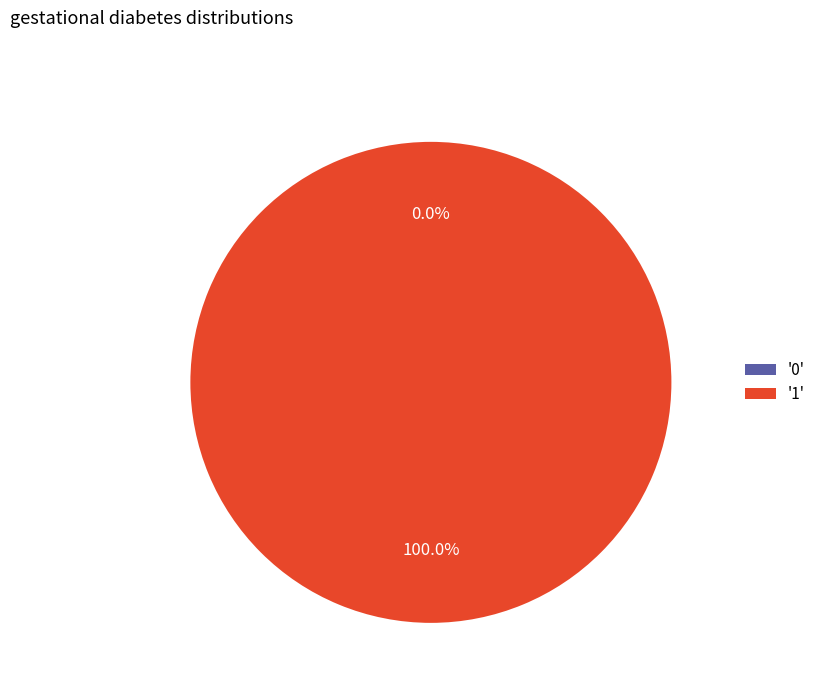

Rank the categories by value from lowest to highest.

0, 1